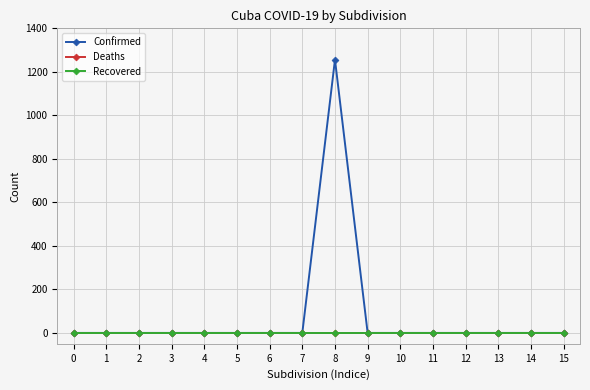

True or false: Recovered and Deaths cross at least once.

False